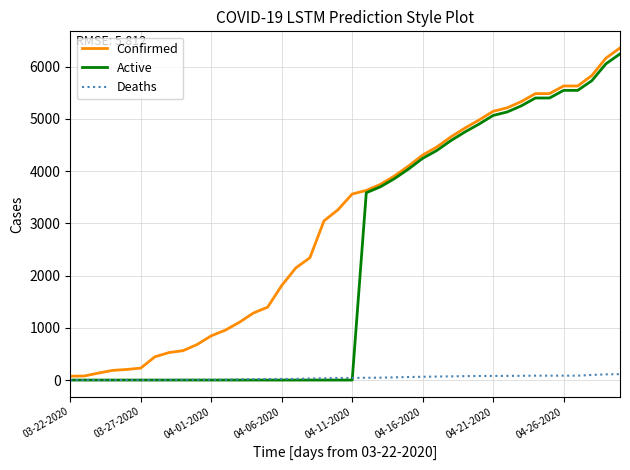

List the series in order of their overall mean, highest first.

Confirmed, Active, Deaths